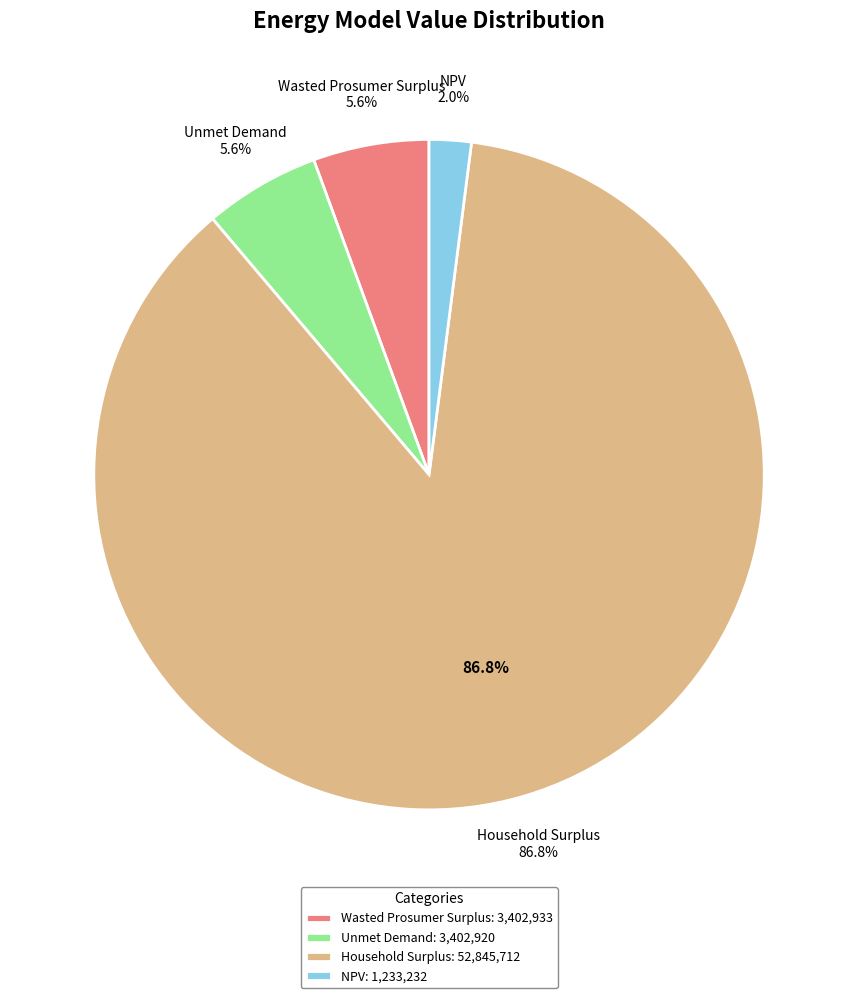

To the nearest percent, what portion does NPV represent?

2%